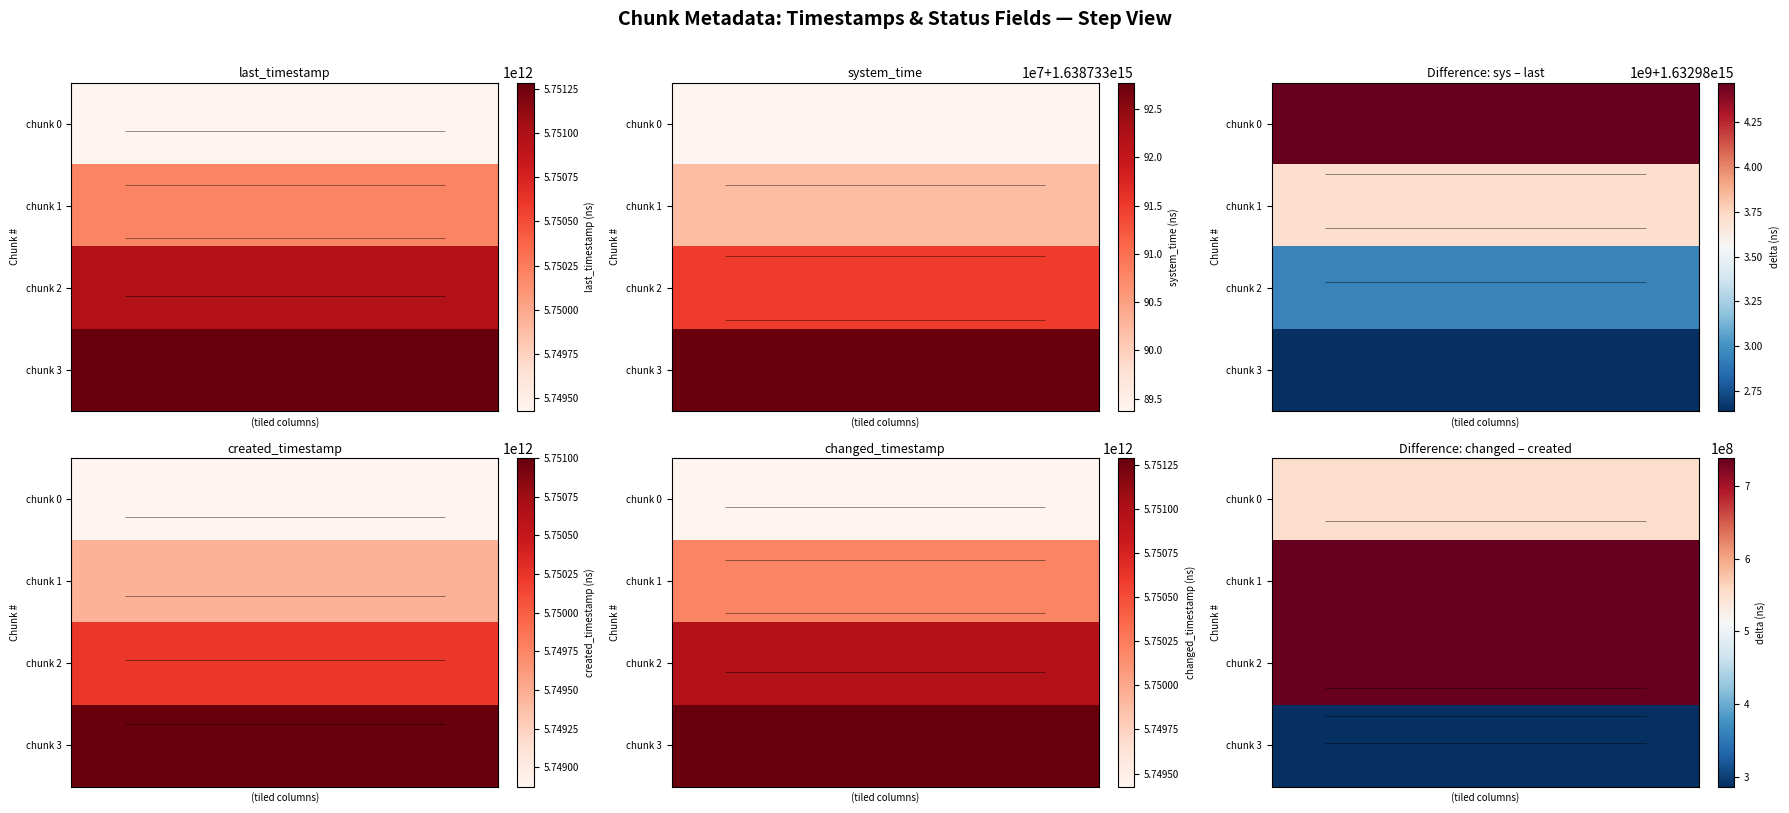

What is the average value of the chunk 1 series?

737804443